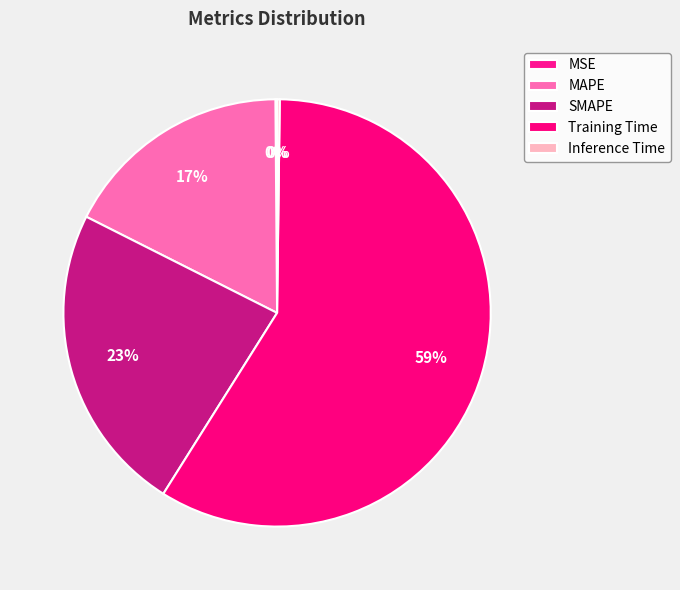

Which has a higher value, SMAPE or Inference Time?

SMAPE